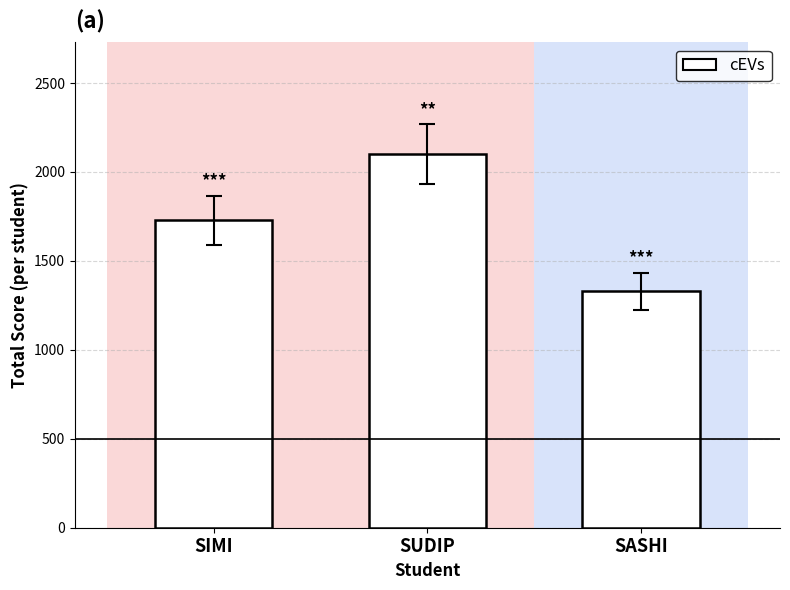

Count the values in the range 1328 to 2099.

3